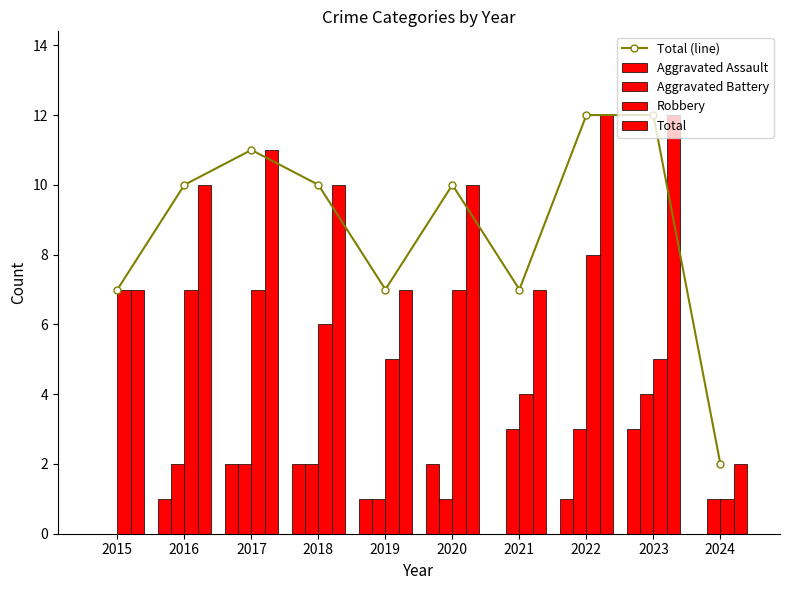

Which series changed the most between 2015 and 2020?

Total (line)